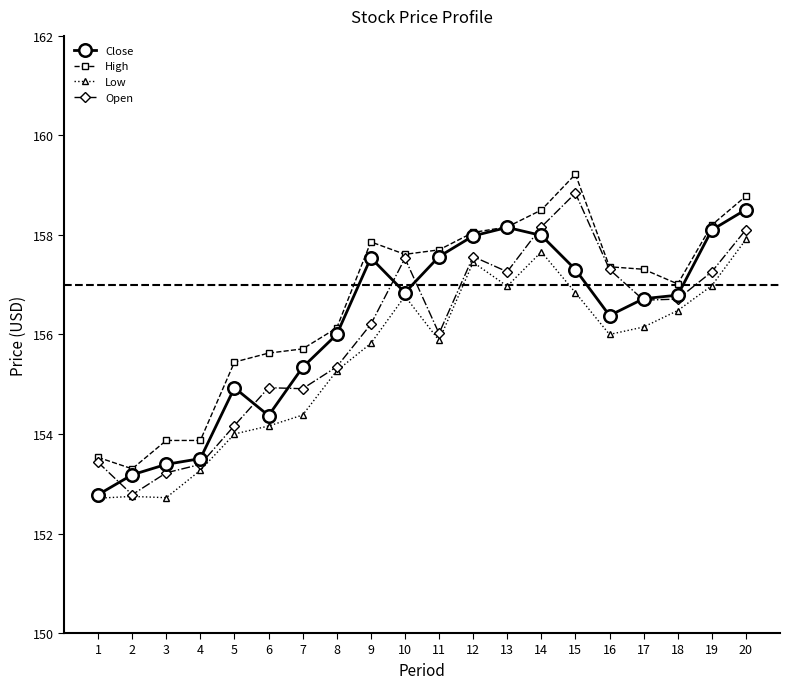

What is the spread (max minus min) of values at 14?

0.8